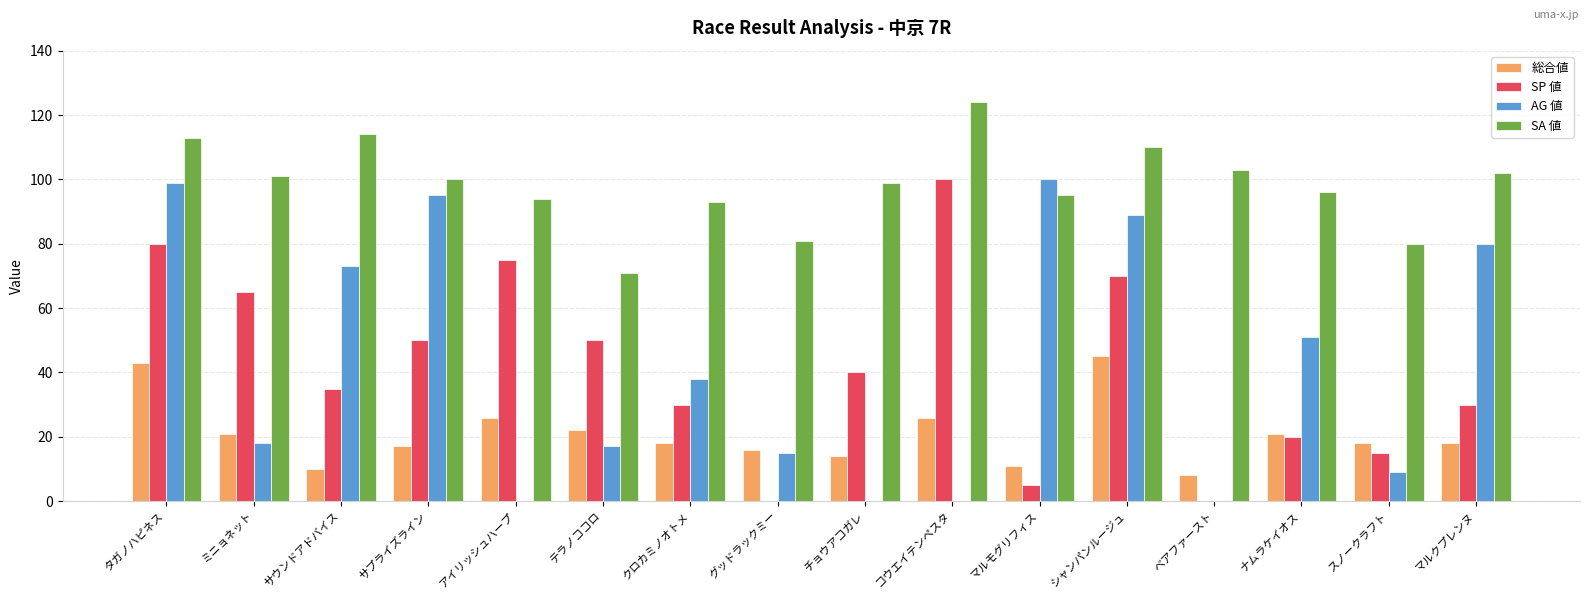

Reading right to left, list all the values displayed in this chart.

総合値: 18	18	21	8	45	11	26	14	16	18	22	26	17	10	21	43
SP 値: 30	15	20	0	70	5	100	40	0	30	50	75	50	35	65	80
AG 値: 80	9	51	0	89	100	0	0	15	38	17	0	95	73	18	99
SA 値: 102	80	96	103	110	95	124	99	81	93	71	94	100	114	101	113